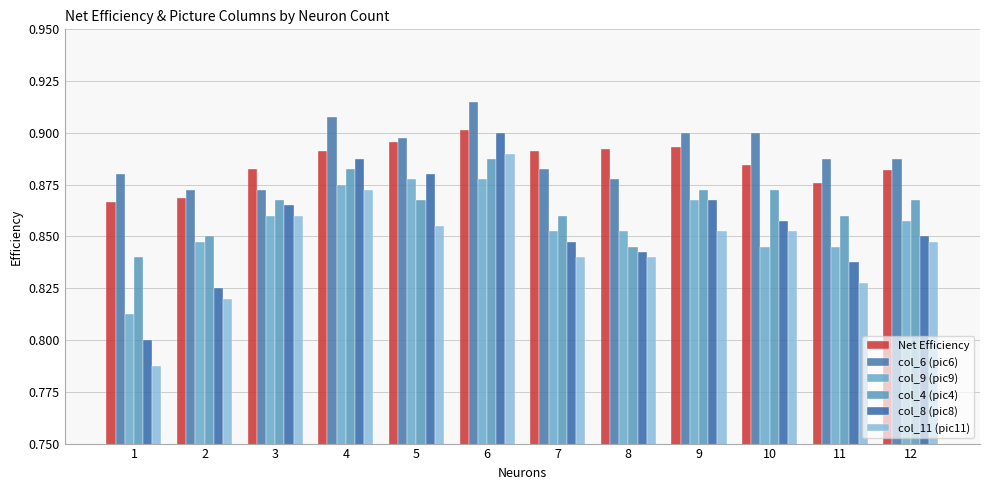

How many distinct data groups are displayed?

6